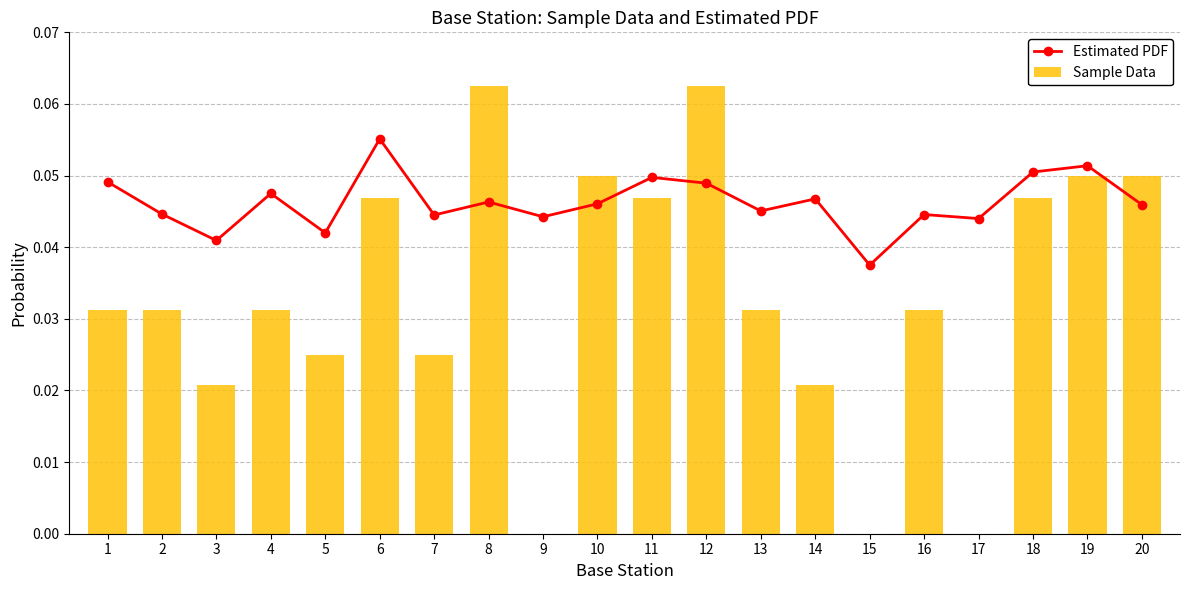

Where is Estimated PDF nearest to the value 0?

15